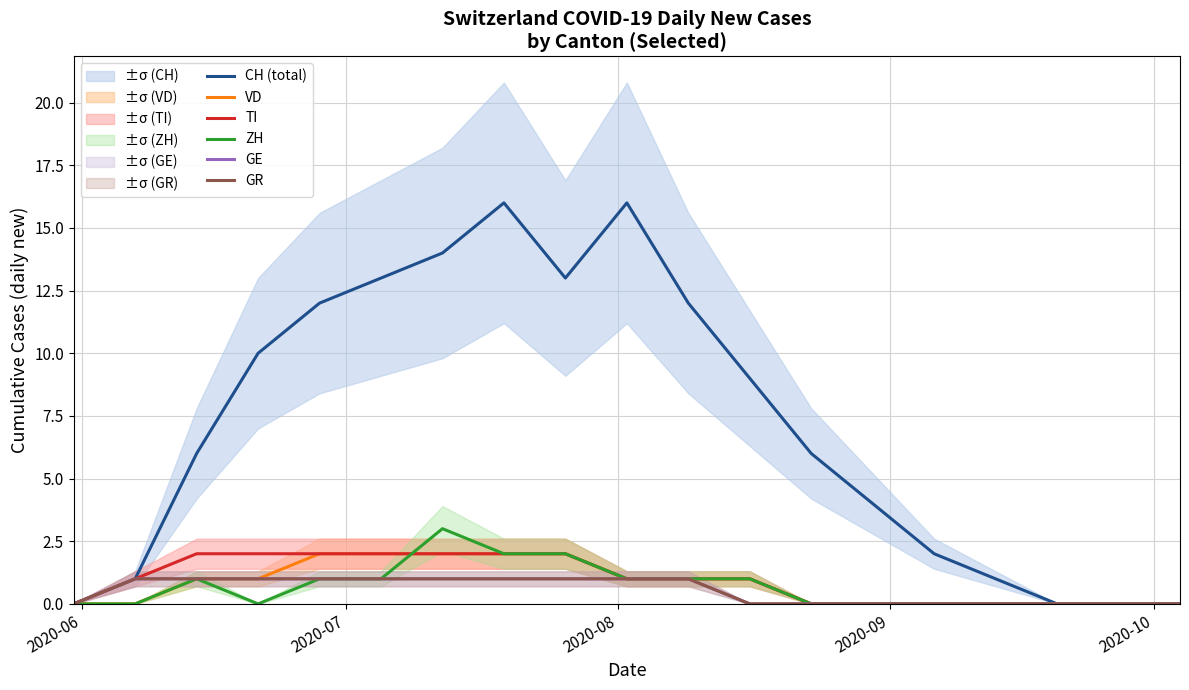

Which label corresponds to the smallest value in the chart?

2020-06